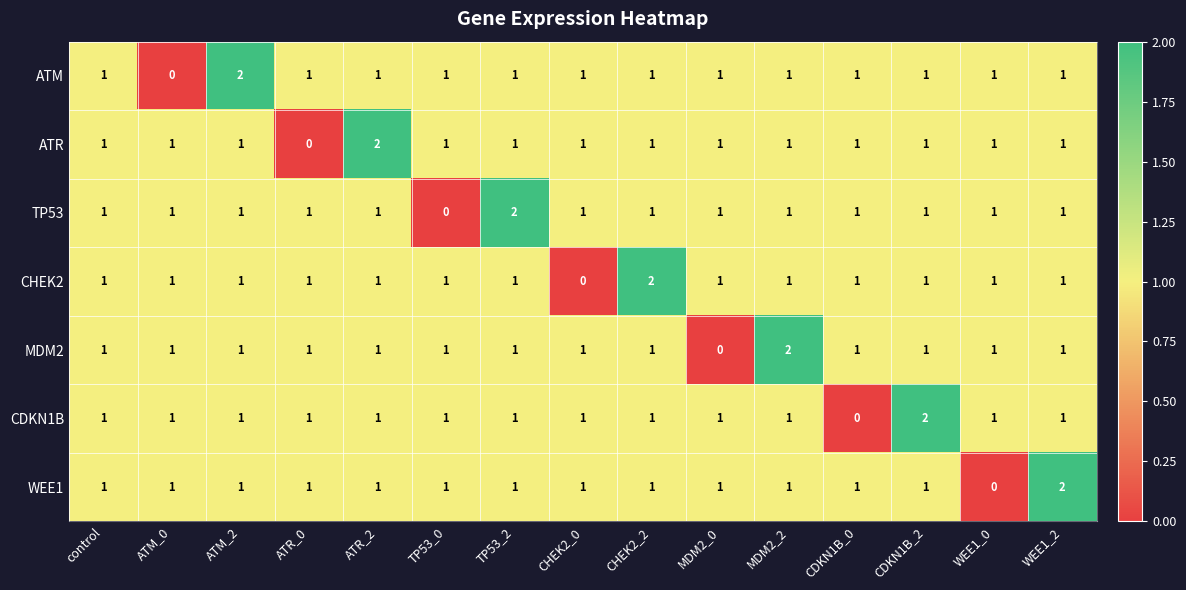

What is the sum of all CHEK2 values?

15